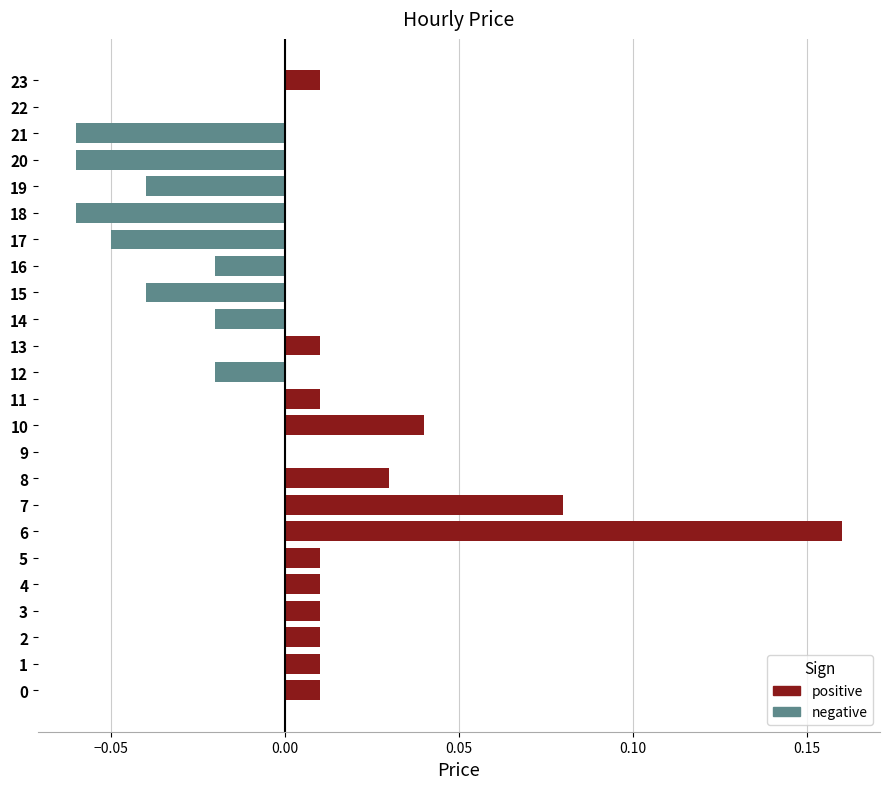

Which series has the widest spread of values?

positive